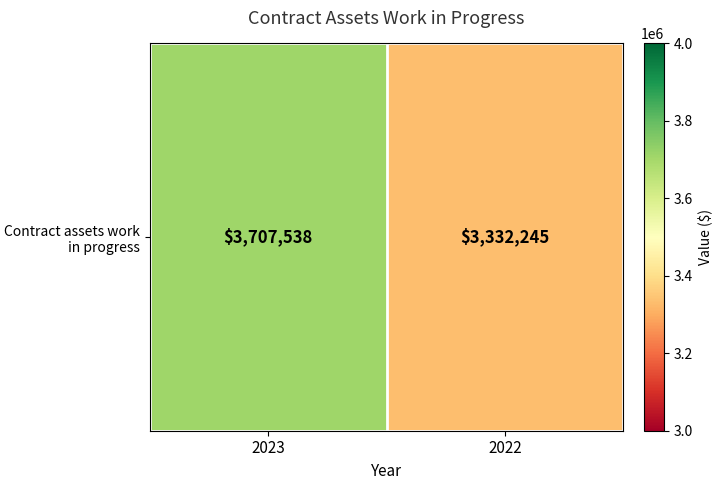

What is the average value?

3519892